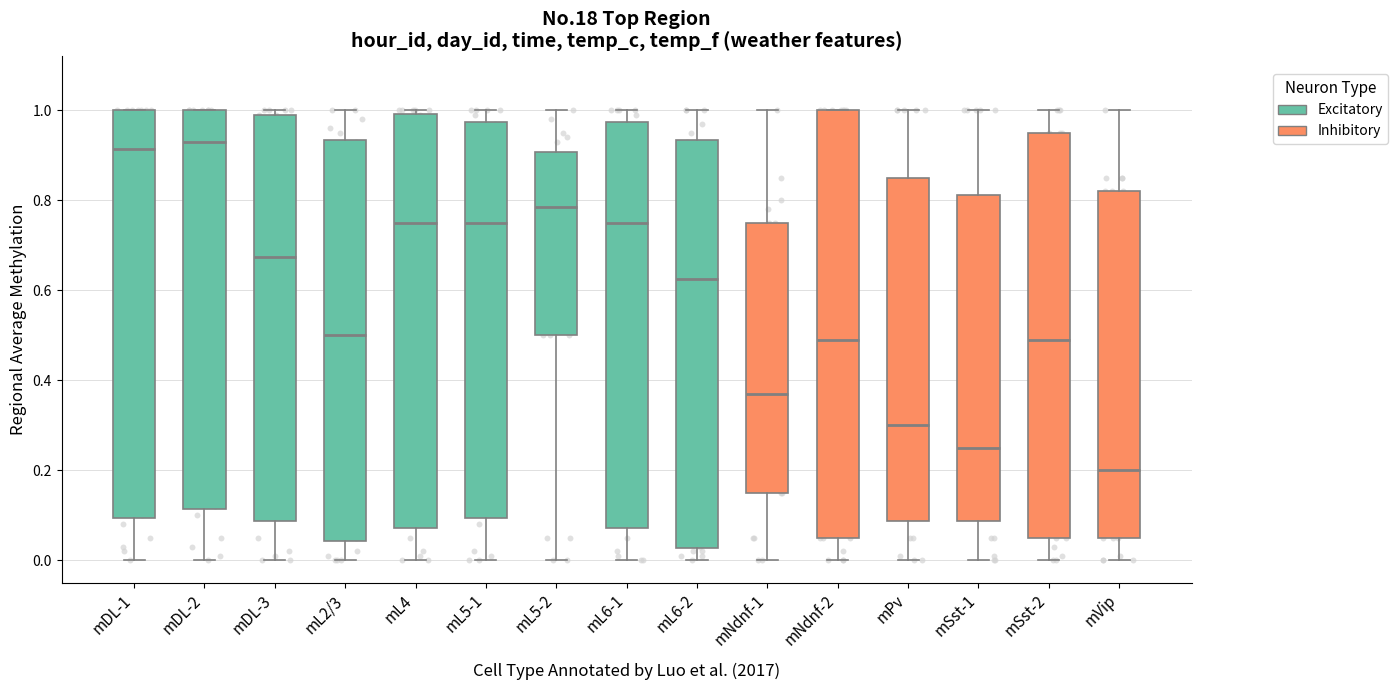

Which box has the lowest median line?

mVip